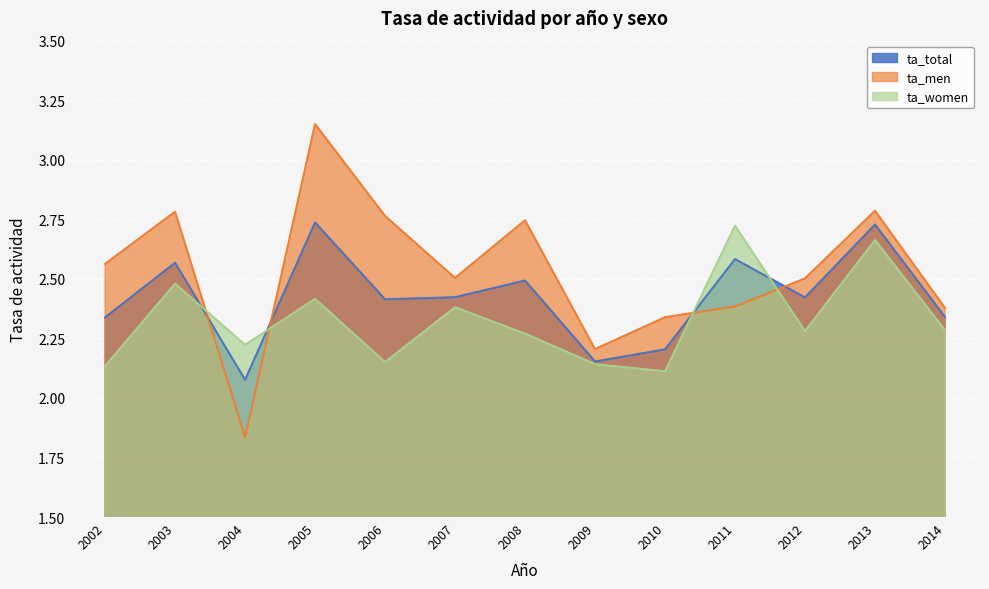

Does the chart display data point markers on the line(s)?

No